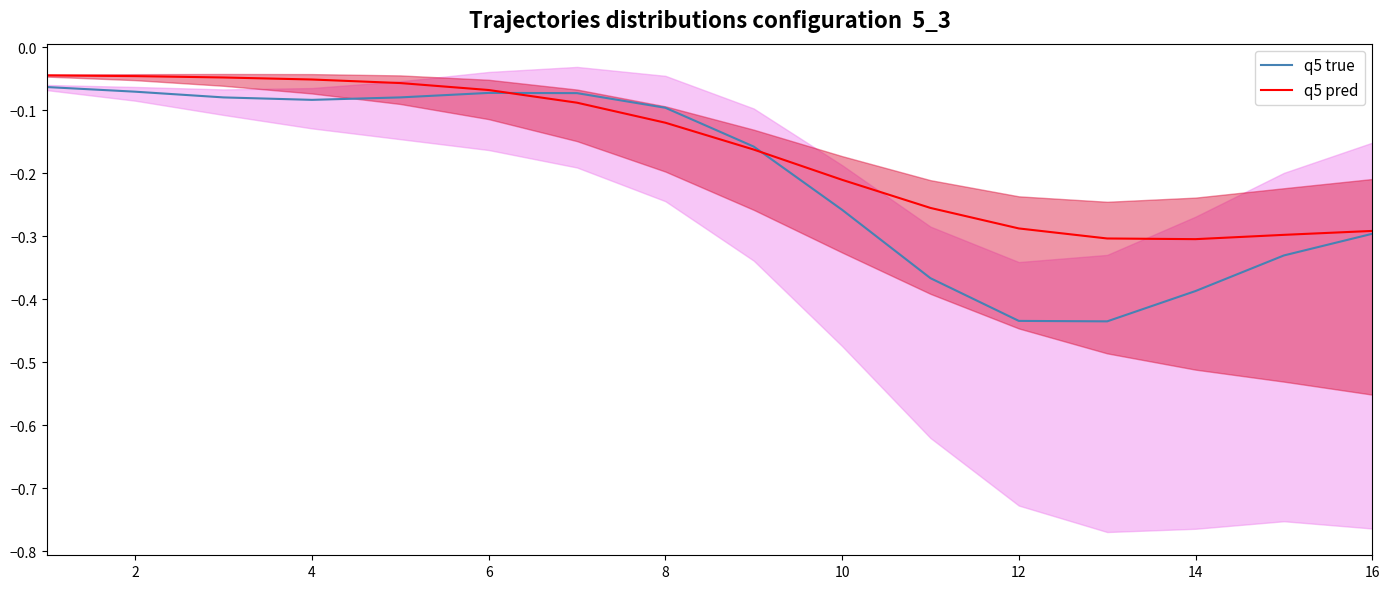

The value of q5 true at 12 is -0.2. True or false?

False